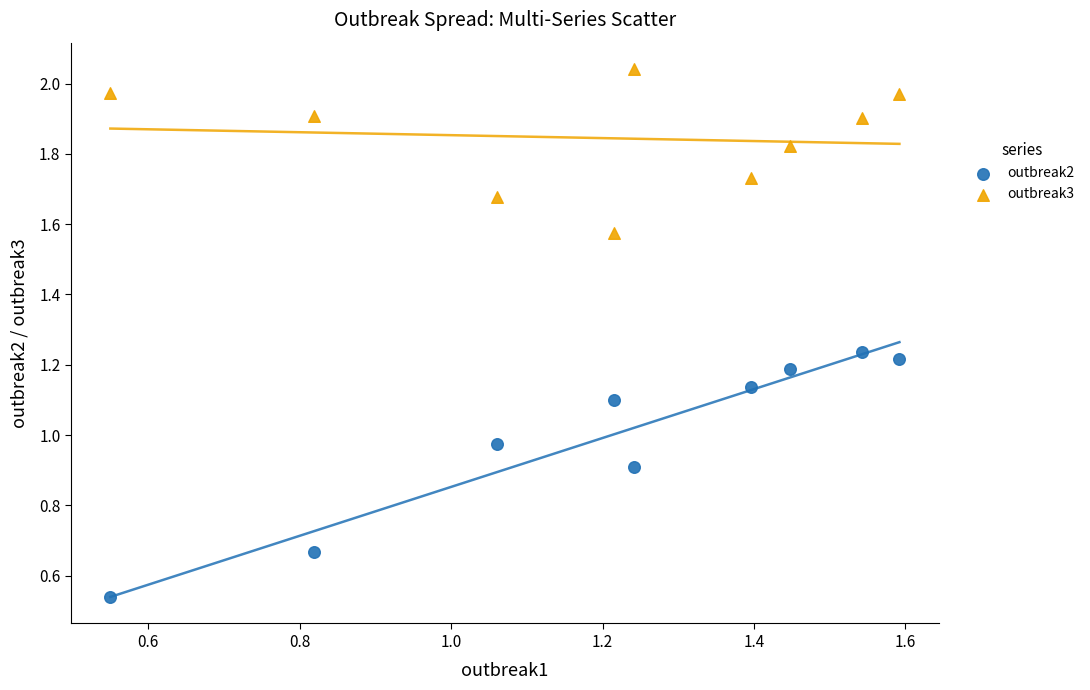

Which series has the largest Y range (max minus min)?

outbreak2